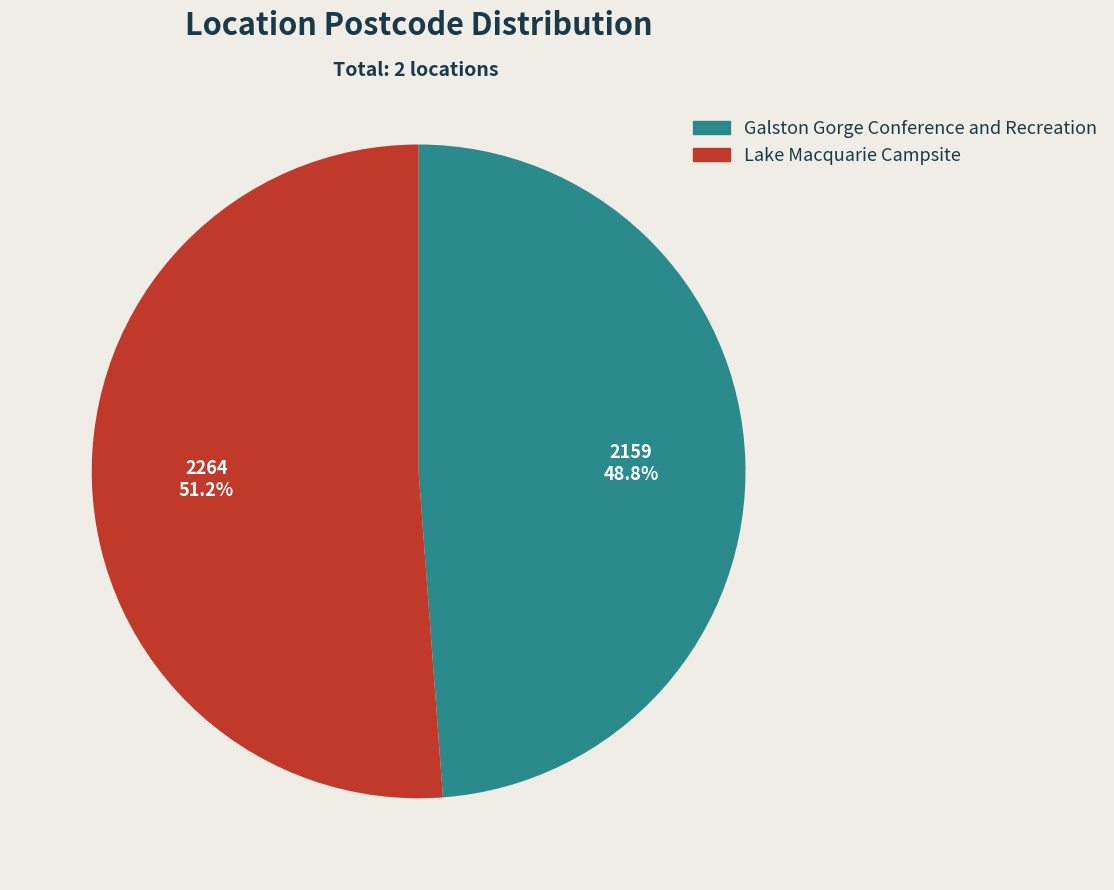

To the nearest percent, what portion does Galston Gorge Conference and Recreation represent?

49%